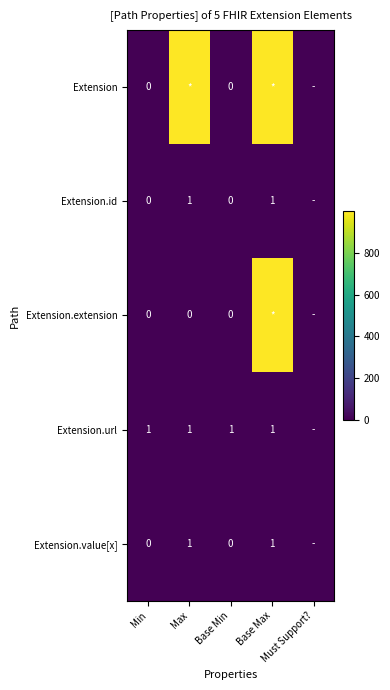

Rank the series by their maximum value, from highest to lowest.

Extension, Extension.extension, Extension.id, Extension.url, Extension.value[x]